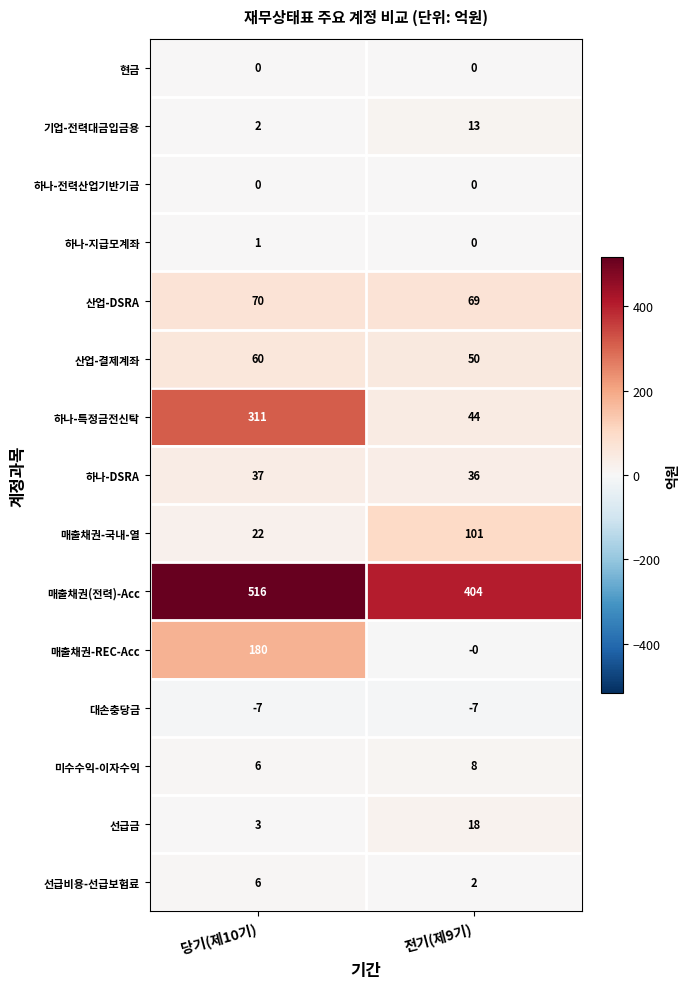

Which category has the highest value across all series?

당기(제10기)